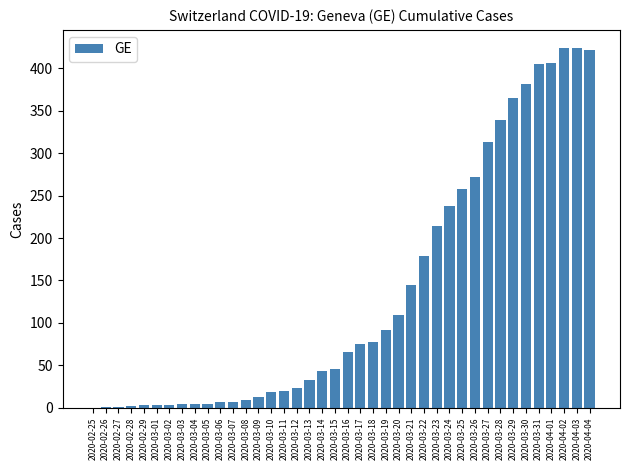

What is the greatest value displayed?

424